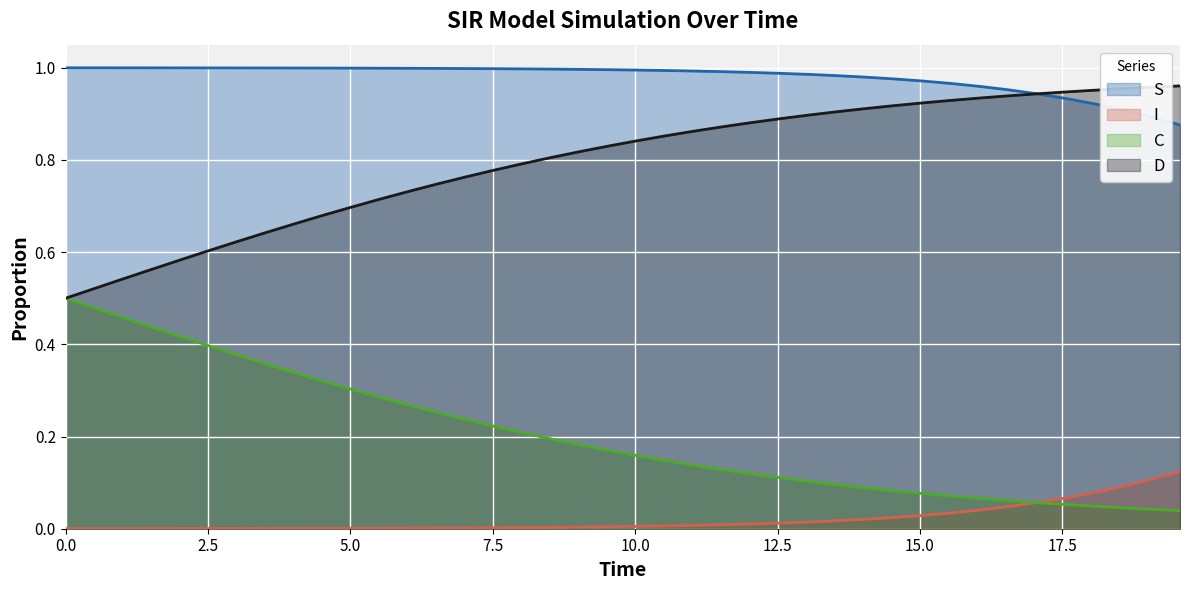

What is the difference between the maximum and minimum values in the I series?

0.1